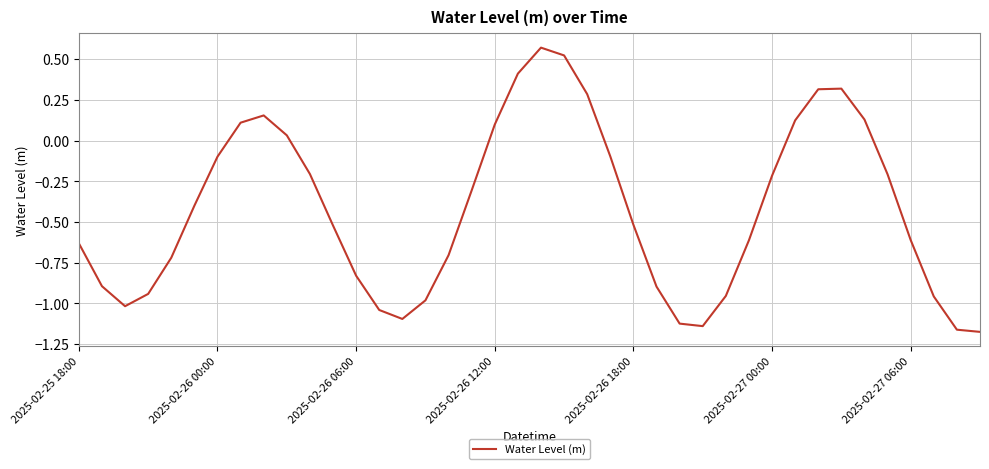

Rank the categories by value from lowest to highest.

39, 38, 27, 26, 14, 13, 2025-02-26 06:00, 15, 37, 28, 2025-02-26 12:00, 25, 2025-02-26 00:00, 12, 2025-02-26 18:00, 16, 2025-02-25 18:00, 29, 36, 11, 24, 2025-02-27 00:00, 17, 30, 35, 10, 2025-02-27 06:00, 23, 9, 18, 7, 31, 34, 8, 22, 32, 33, 19, 21, 20